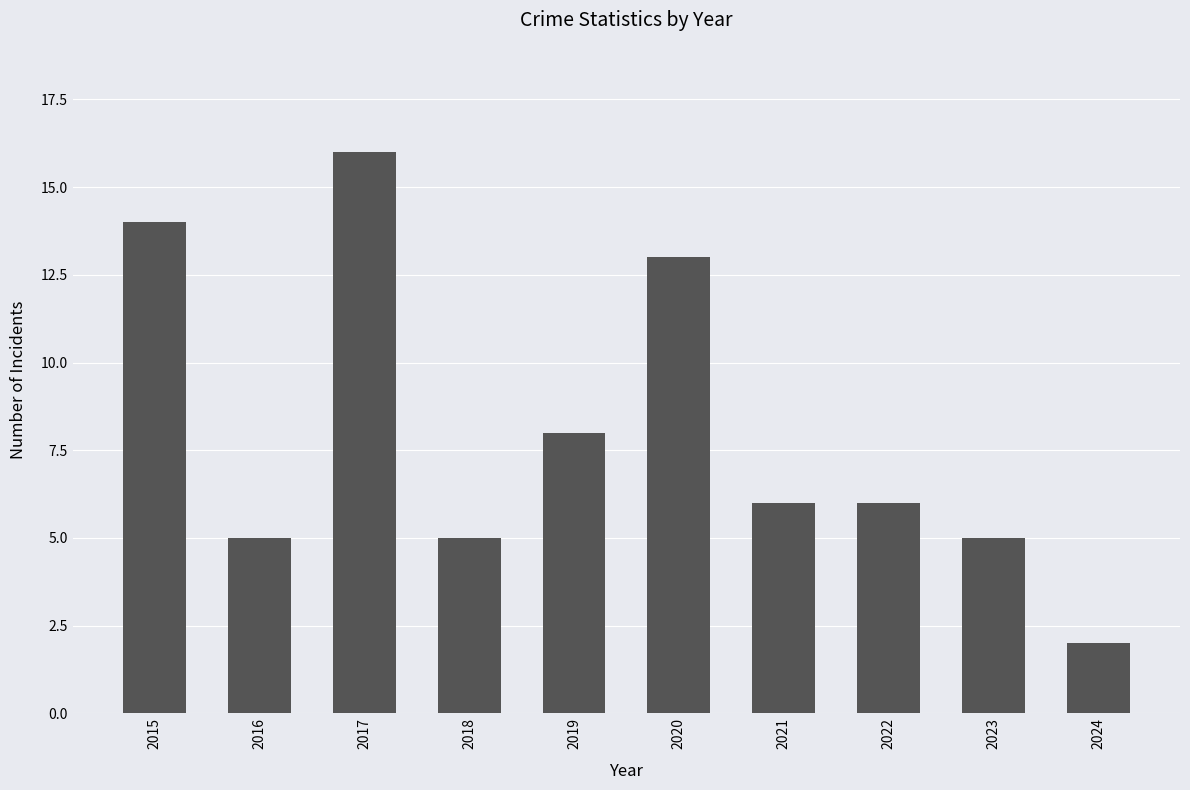

What is the value of the 3rd bar from the left?

16